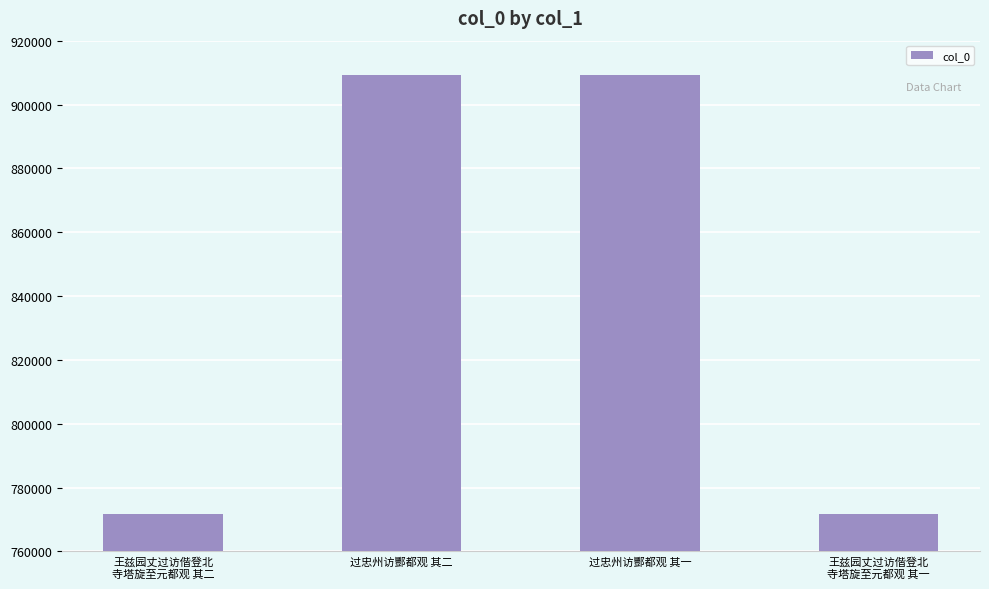

True or false: the data shows 909122 at 过忠州访酆都观 其二.

True